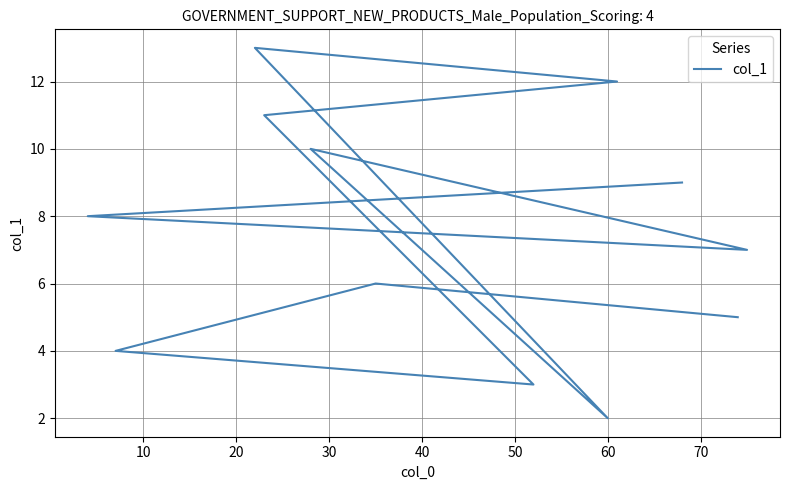

Does the chart display data point markers on the line(s)?

No